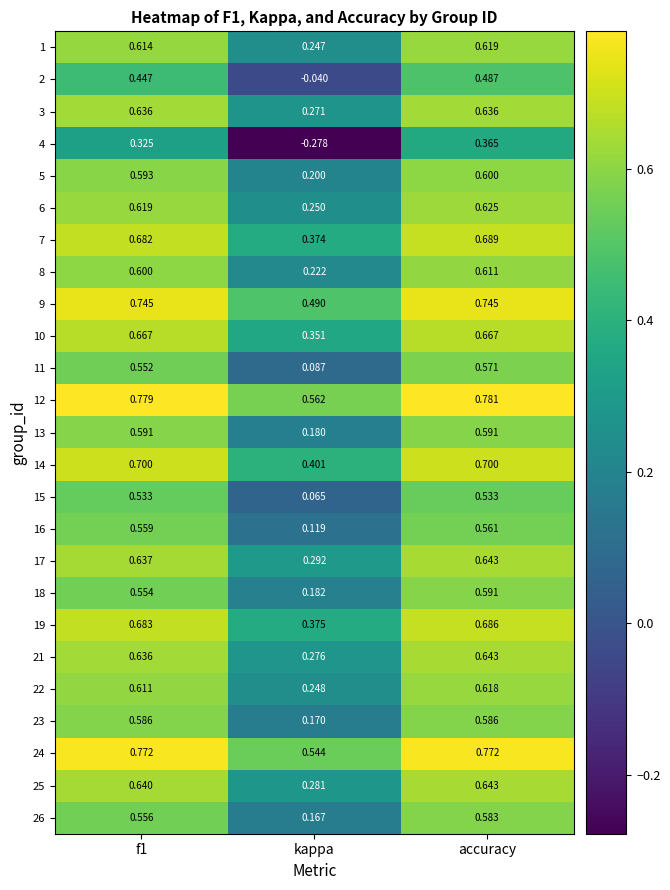

Is the value of 9 at accuracy greater than the value of 6 at f1?

Yes